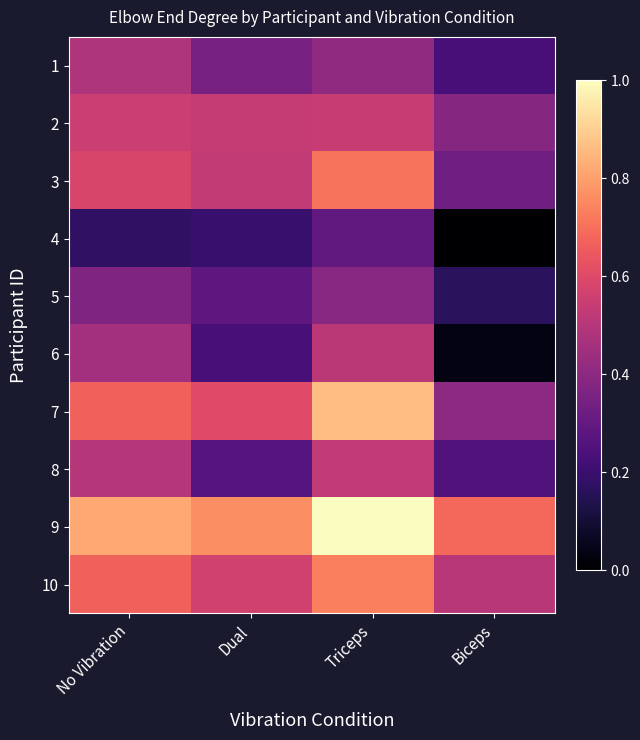

How many data points does each series have?

4